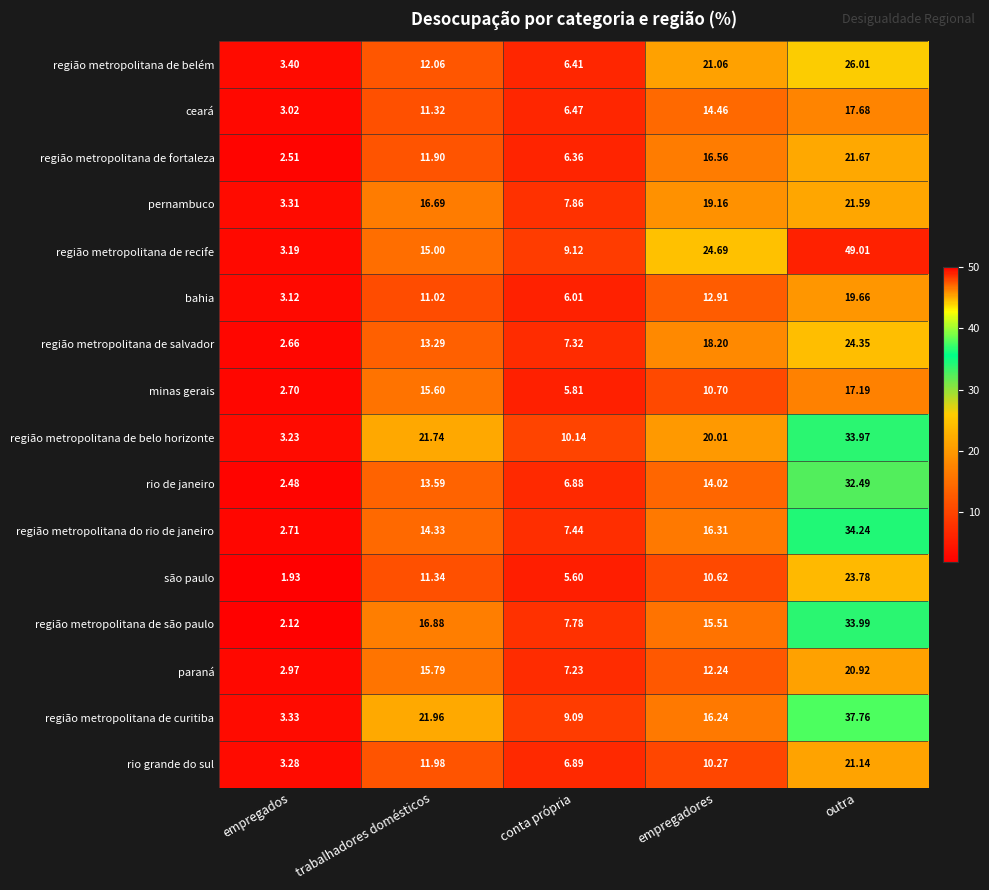

At which label does são paulo reach its peak?

outra